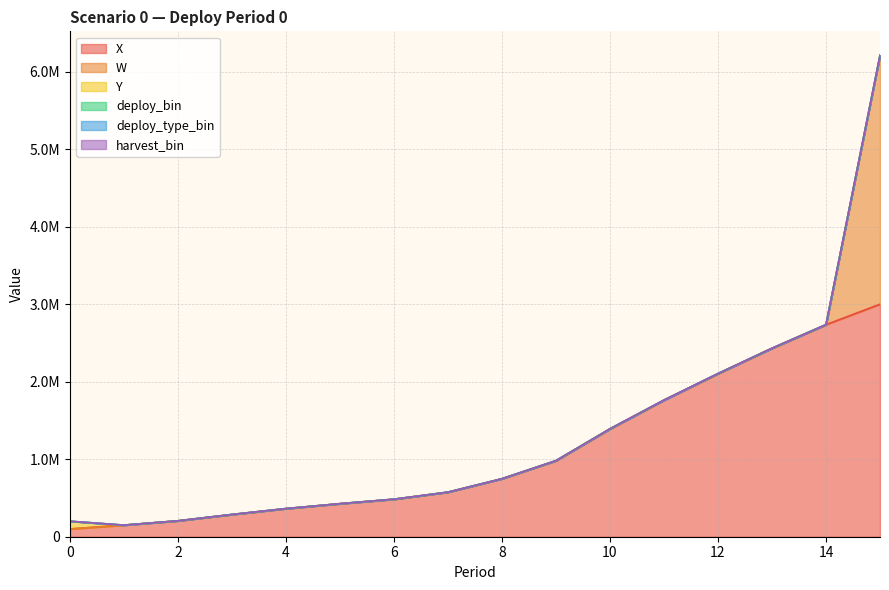

Reading right to left, transcribe all the data shown in this chart.

X: 15=3001958.8	14=2737753.3	13=2432921.6	12=2105576.2	11=1763378.5	10=1392391.5	9=981737.1	8=748419.7	7=575207.2	6=484106.5	5=426283.6	4=362876.5	3=286880.3	2=205115.3	1=149719.3	0=100000.0
W: 15=3212079.7	14=0.0	13=0.0	12=0.0	11=0.0	10=0.0	9=0.0	8=0.0	7=0.0	6=0.0	5=0.0	4=0.0	3=0.0	2=0.0	1=0.0	0=0.0
Y: 15=0.0	14=0.0	13=0.0	12=0.0	11=0.0	10=0.0	9=0.0	8=0.0	7=0.0	6=0.0	5=0.0	4=0.0	3=0.0	2=0.0	1=0.0	0=100000.0
deploy_bin: 15=0.0	14=0.0	13=0.0	12=0.0	11=0.0	10=0.0	9=0.0	8=0.0	7=0.0	6=0.0	5=0.0	4=0.0	3=0.0	2=0.0	1=0.0	0=1.0
deploy_type_bin: 15=0.0	14=0.0	13=0.0	12=0.0	11=0.0	10=0.0	9=0.0	8=0.0	7=0.0	6=0.0	5=0.0	4=0.0	3=0.0	2=0.0	1=0.0	0=1.0
harvest_bin: 15=1.0	14=0.0	13=0.0	12=0.0	11=0.0	10=0.0	9=0.0	8=0.0	7=0.0	6=0.0	5=0.0	4=0.0	3=0.0	2=0.0	1=0.0	0=0.0